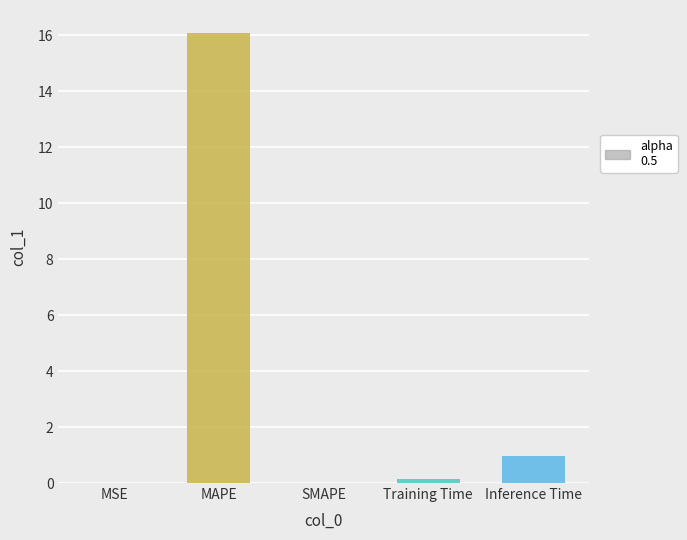

Is it true that the value at SMAPE is 9.0?

False